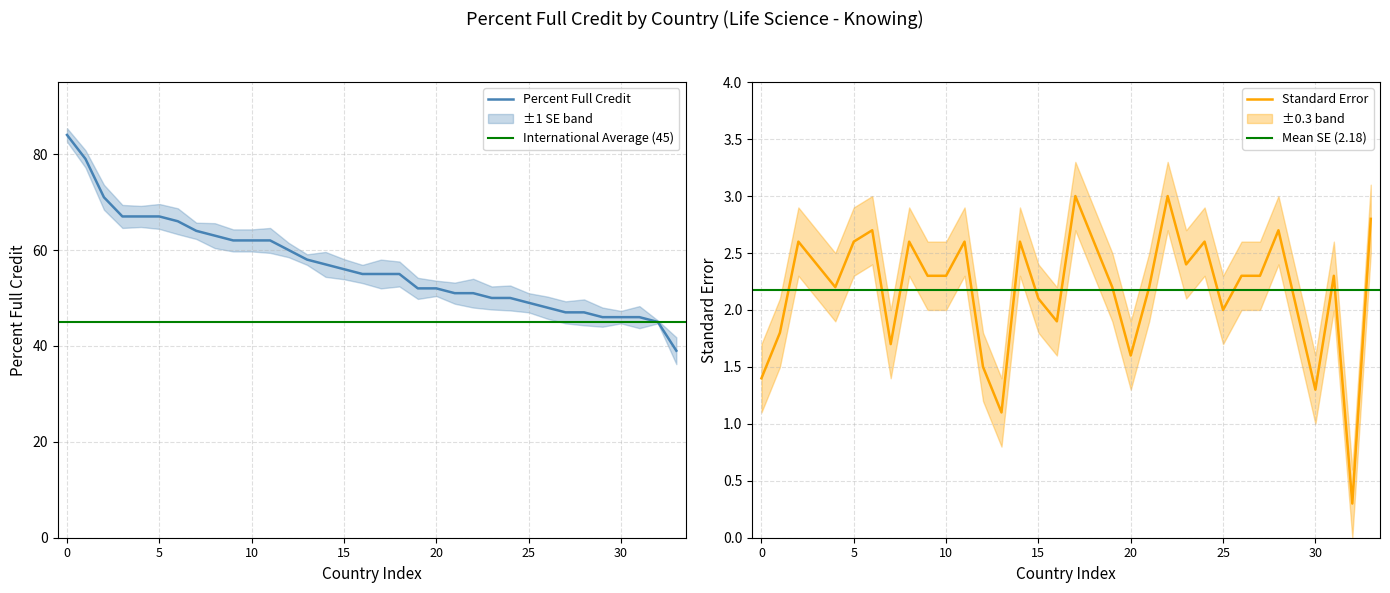

What is the sum of all Standard Error values?

74.0